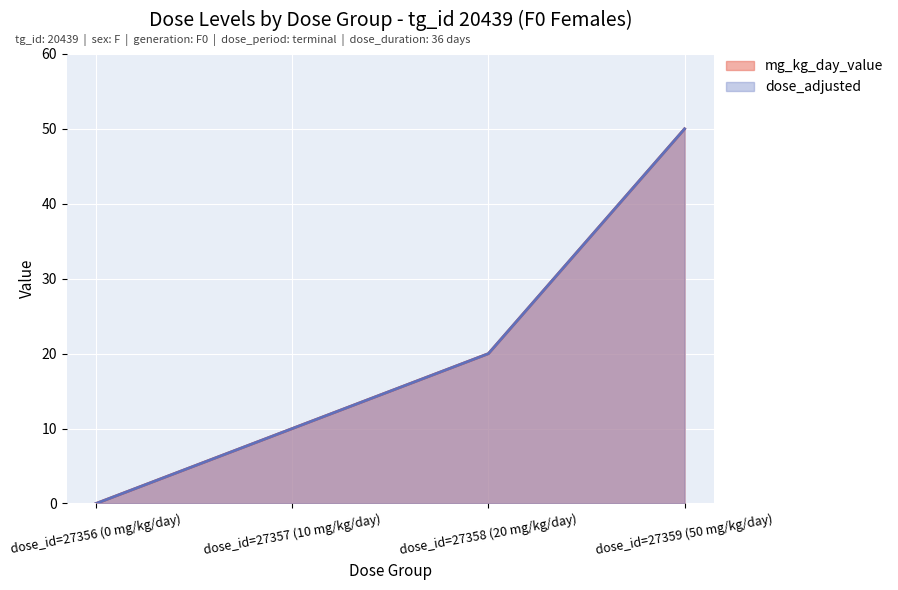

Reading left to right, extract all data points from this chart.

mg_kg_day_value: dose_id=27356 (0 mg/kg/day)=0	dose_id=27357 (10 mg/kg/day)=10	dose_id=27358 (20 mg/kg/day)=20	dose_id=27359 (50 mg/kg/day)=50
dose_adjusted: dose_id=27356 (0 mg/kg/day)=0	dose_id=27357 (10 mg/kg/day)=10	dose_id=27358 (20 mg/kg/day)=20	dose_id=27359 (50 mg/kg/day)=50